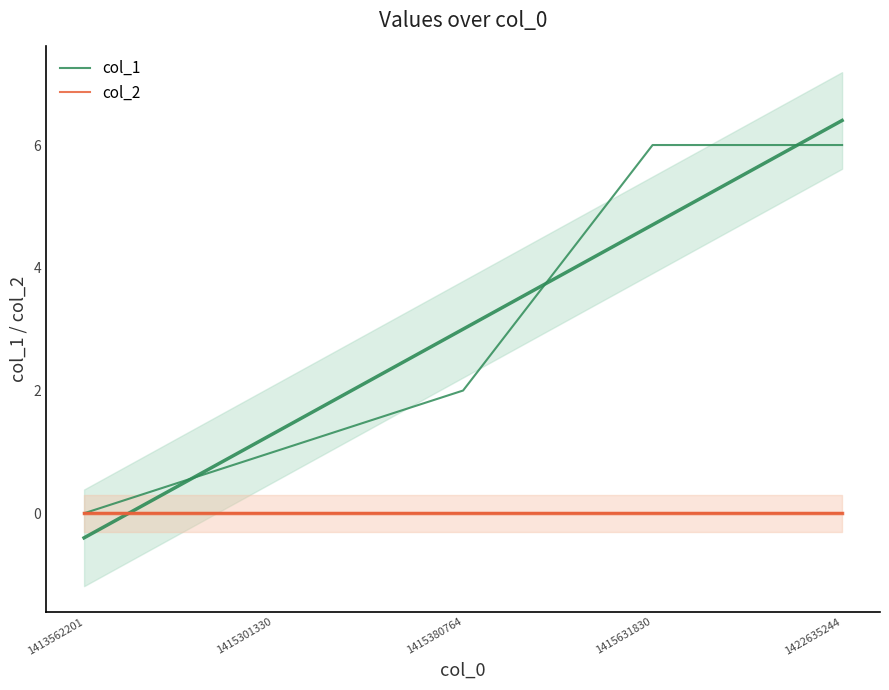

What is the difference between the second highest and minimum values in the col_1 series?

6